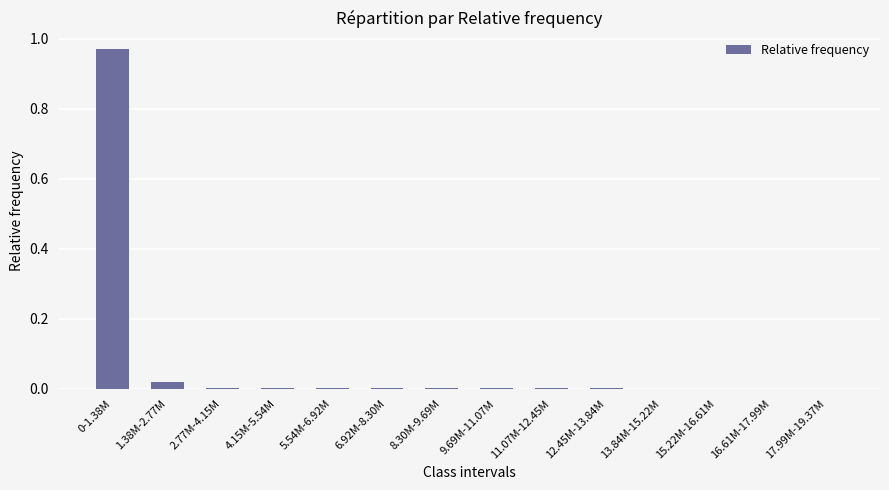

The chart shows a value of 0.0 at 6.92M-8.30M. True or false?

True